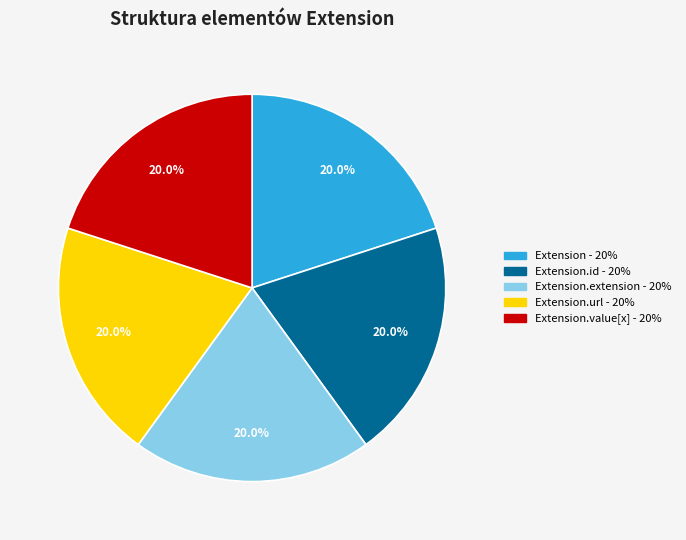

How many segments does this pie chart have?

5